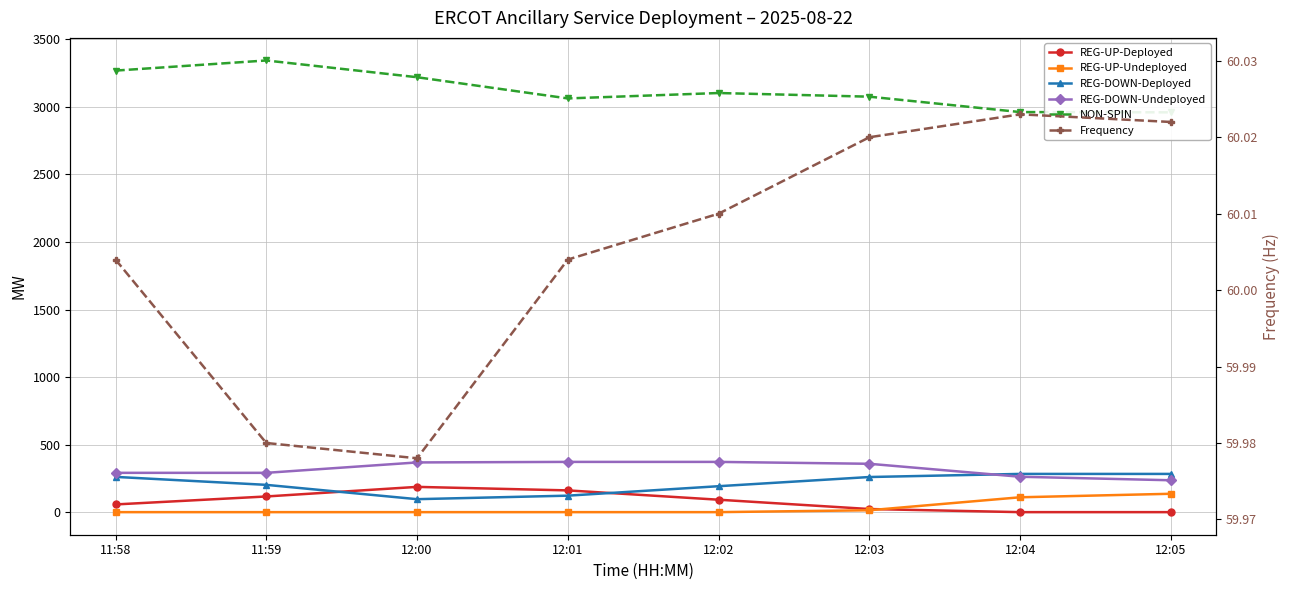

At which label does REG-UP-Undeployed reach its minimum?

11:58